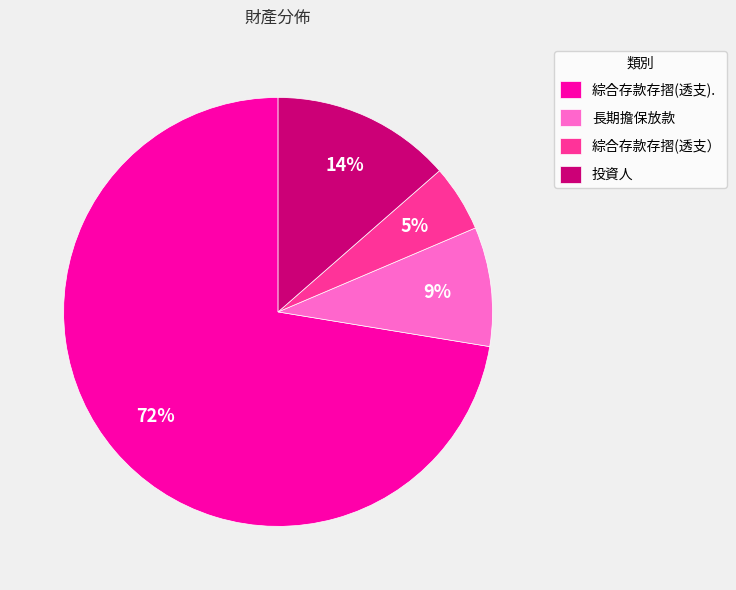

Rank the categories by value from highest to lowest.

綜合存款存摺(透支)., 投資人, 長期擔保放款, 綜合存款存摺(透支）